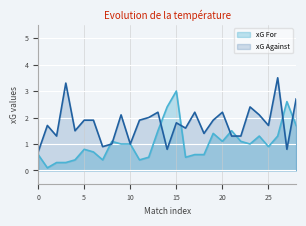

What is the difference between the maximum and minimum values in the xG Against series?

2.8